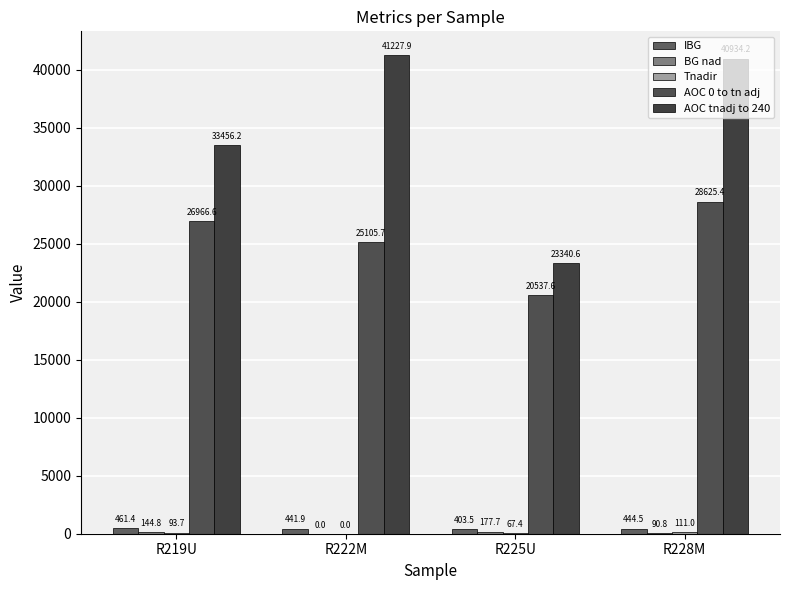

Is the value of Tnadir at R222M greater than the value of BG nad at R228M?

No